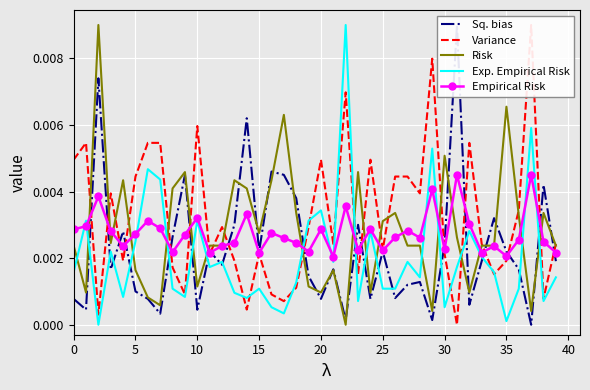

Between 38 and 12, which is larger?

38